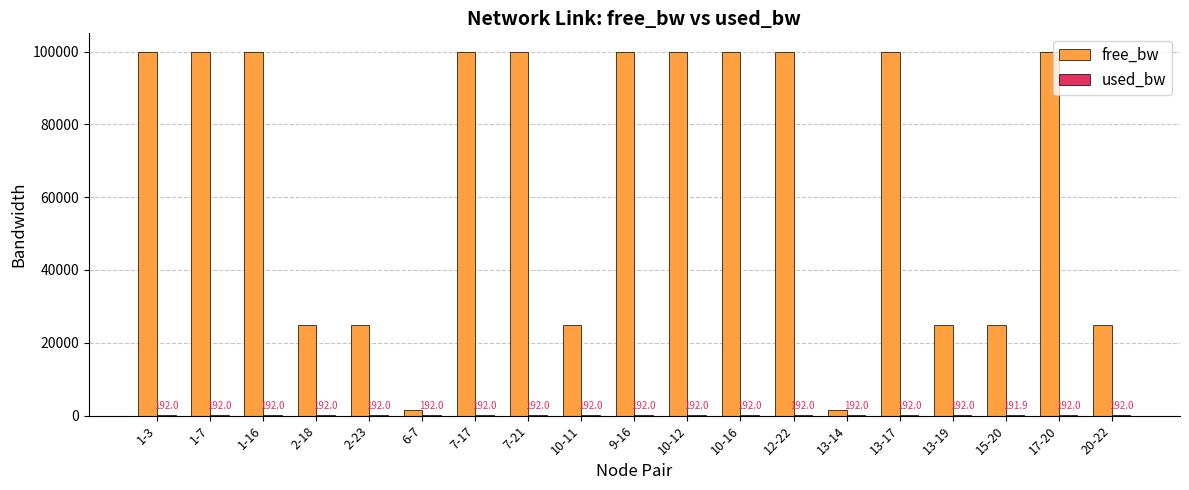

Which series has the largest total across all categories?

free_bw